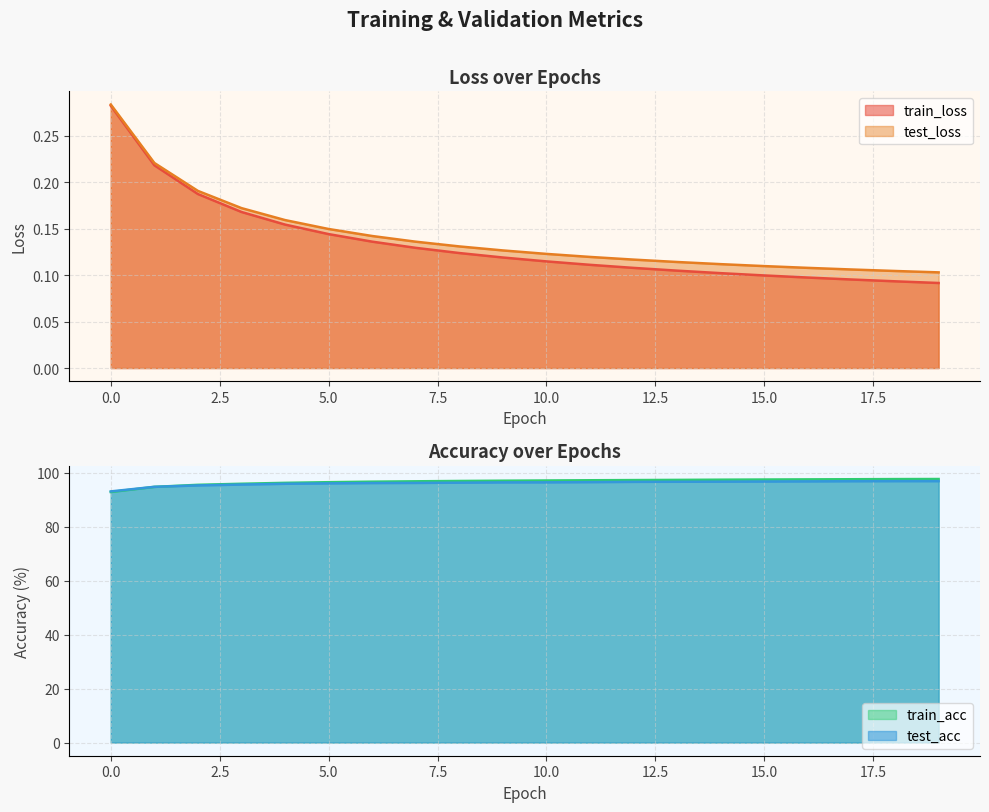

At which category is the sum across all series the highest?

19